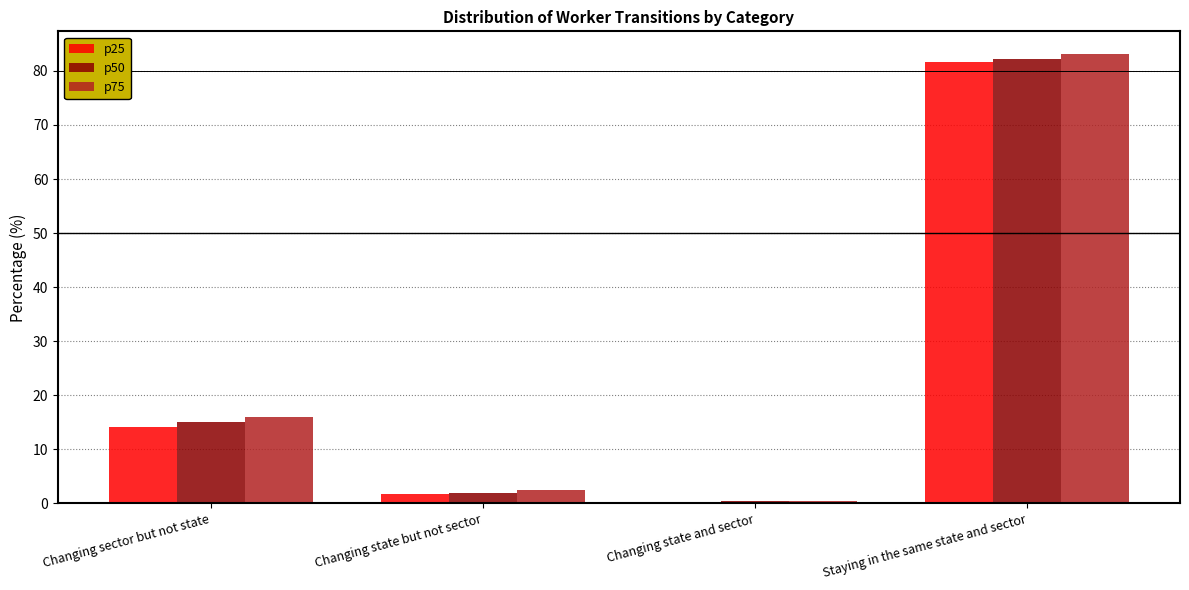

Is it true that p75 equals 0.5 at Changing state and sector?

True